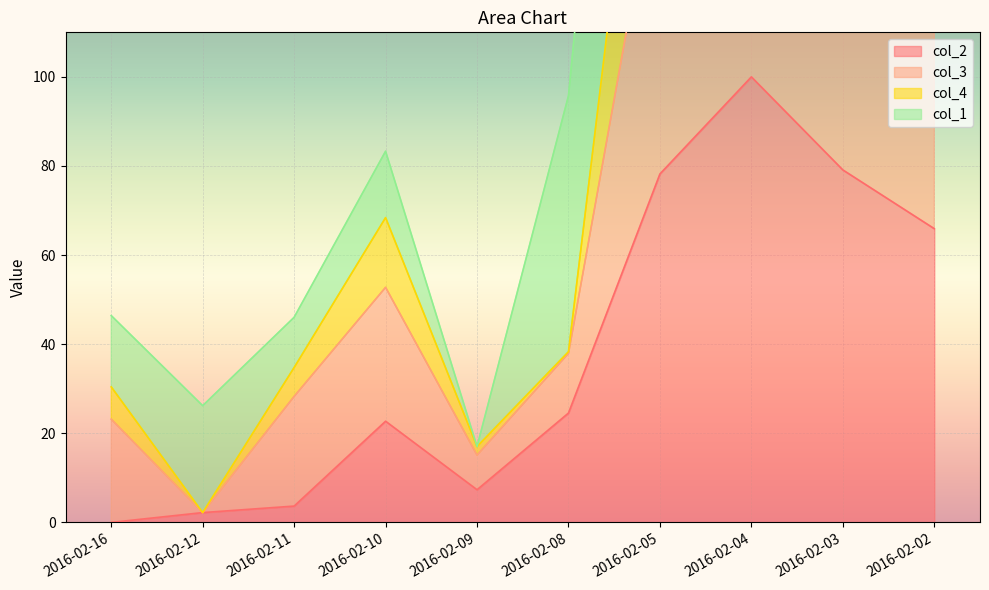

What is the difference between the maximum and second lowest values in the col_2 series?

97.8